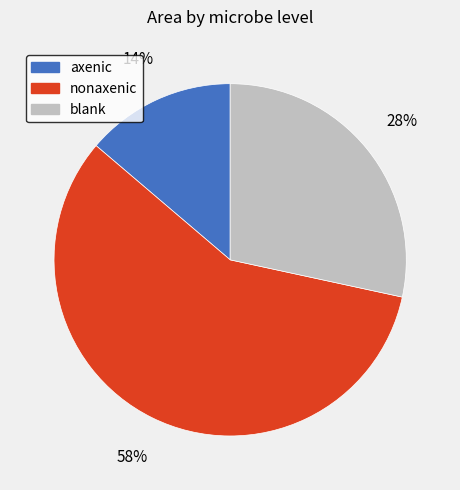

Is there a majority slice in this chart?

Yes